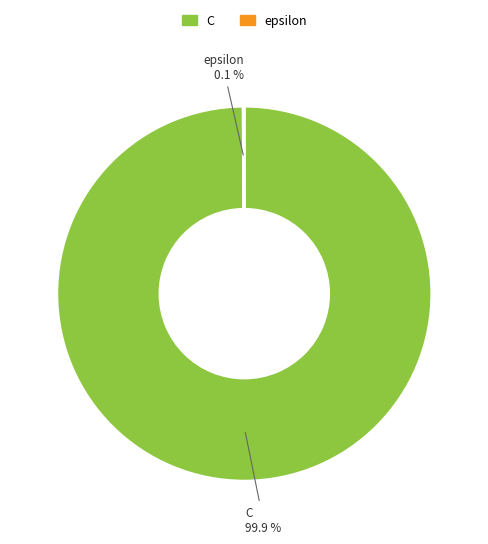

Which slice is the largest?

C